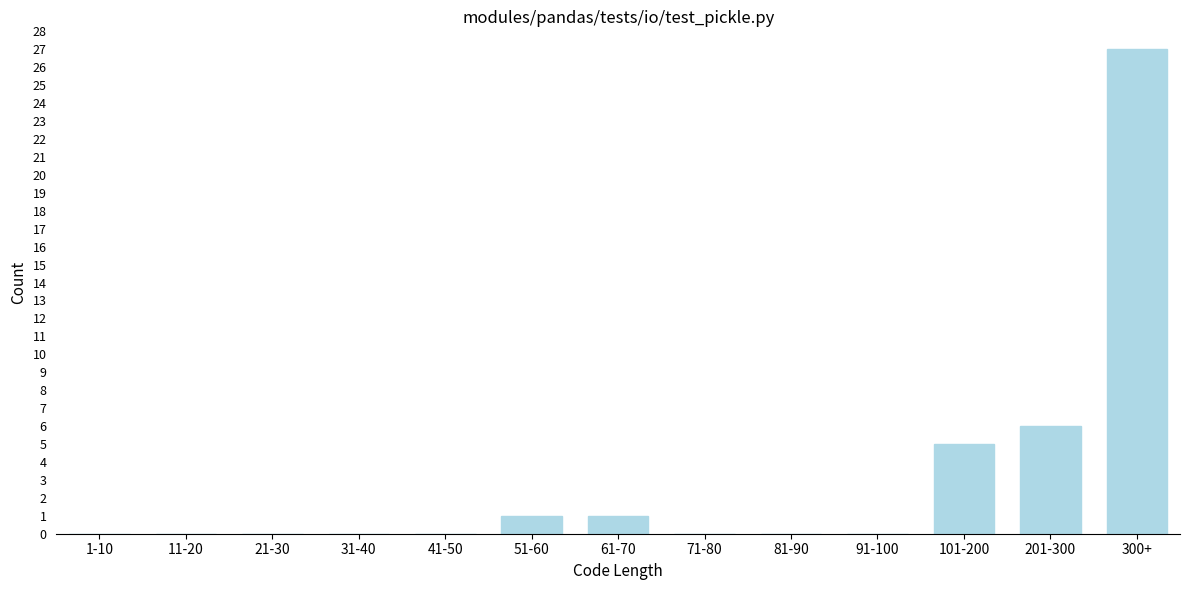

Reading right to left, what are all the values shown in this chart?

300+=27	201-300=6	101-200=5	91-100=0	81-90=0	71-80=0	61-70=1	51-60=1	41-50=0	31-40=0	21-30=0	11-20=0	1-10=0